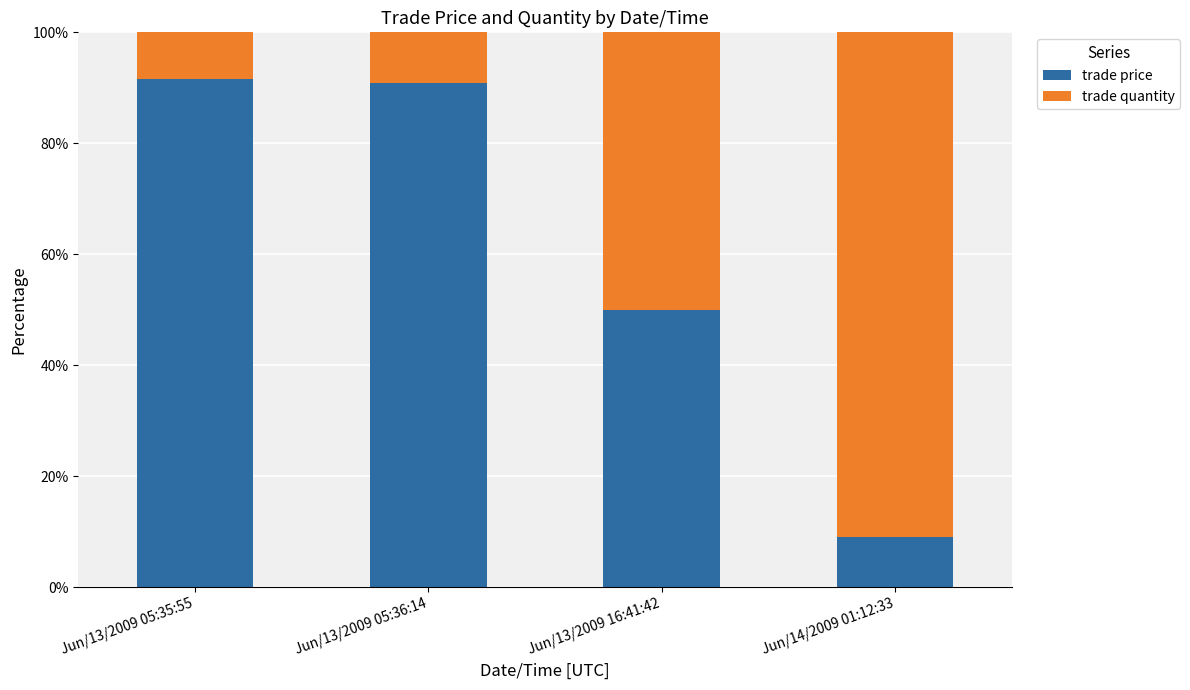

What is the total value across all series at Jun/13/2009 16:41:42?

100.0